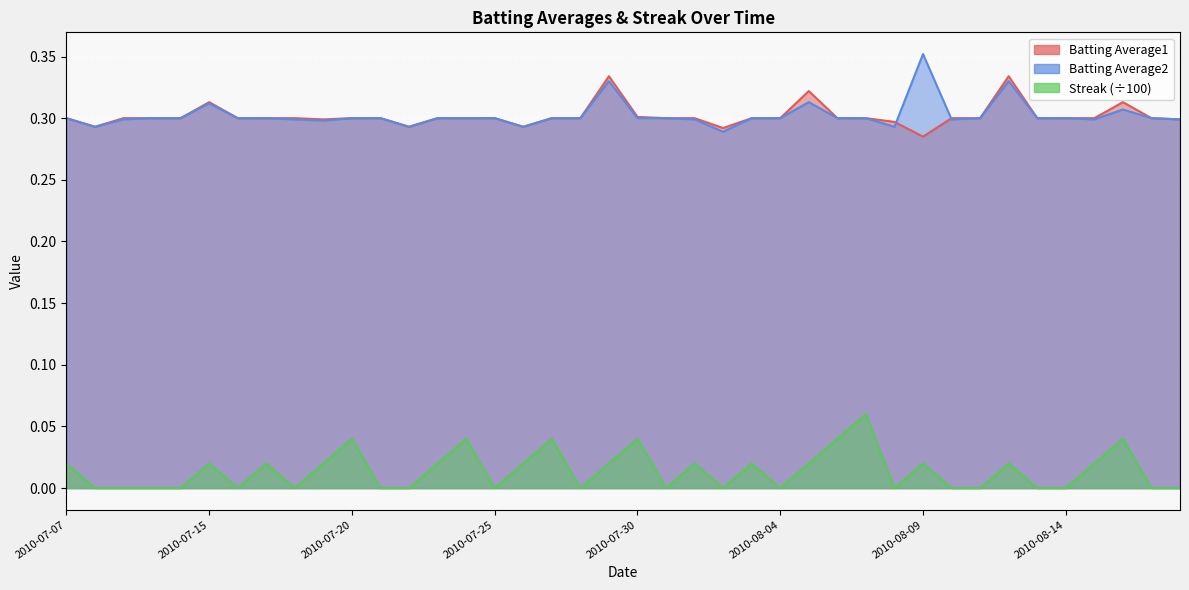

At which category does Batting Average1 reach its first local valley?

2010-07-08